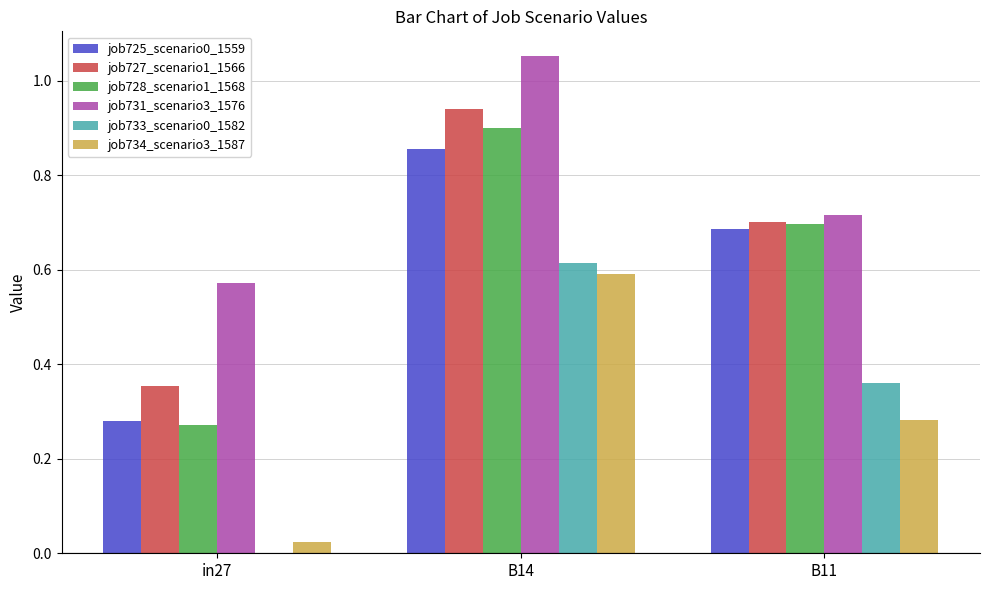

Is the value of job734_scenario3_1587 at B14 greater than the value of job733_scenario0_1582 at in27?

Yes